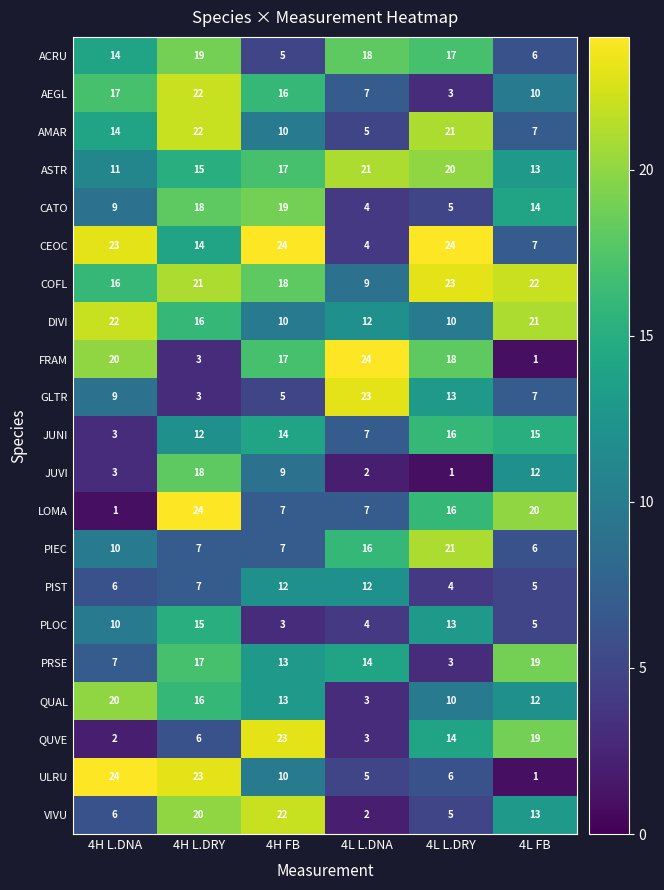

At which label does DIVI reach its peak?

4H L.DNA